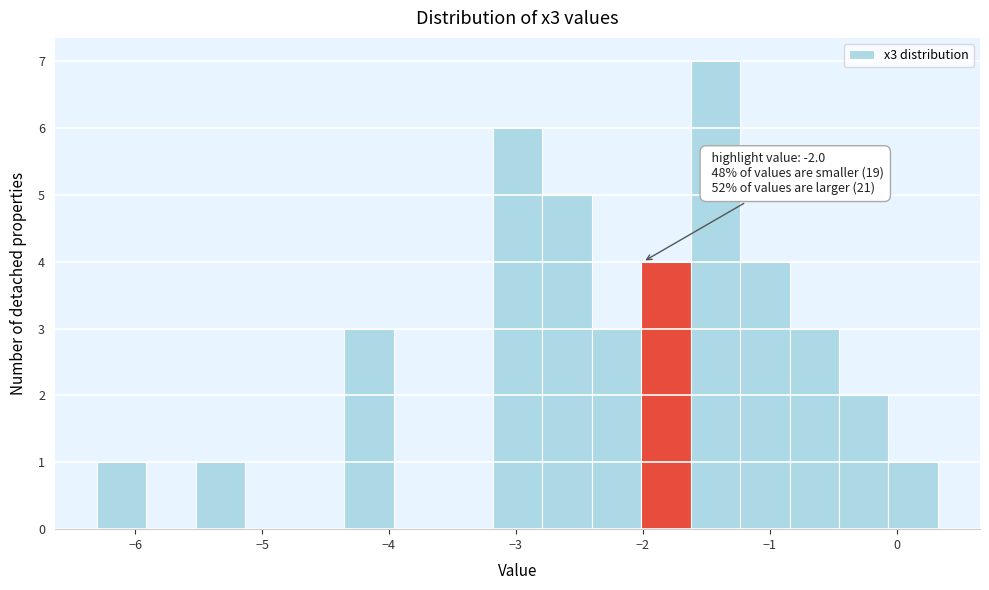

Around what value on the x-axis is the tallest bar? Give the approximate position of its centre, as read against the axis.

-1.4